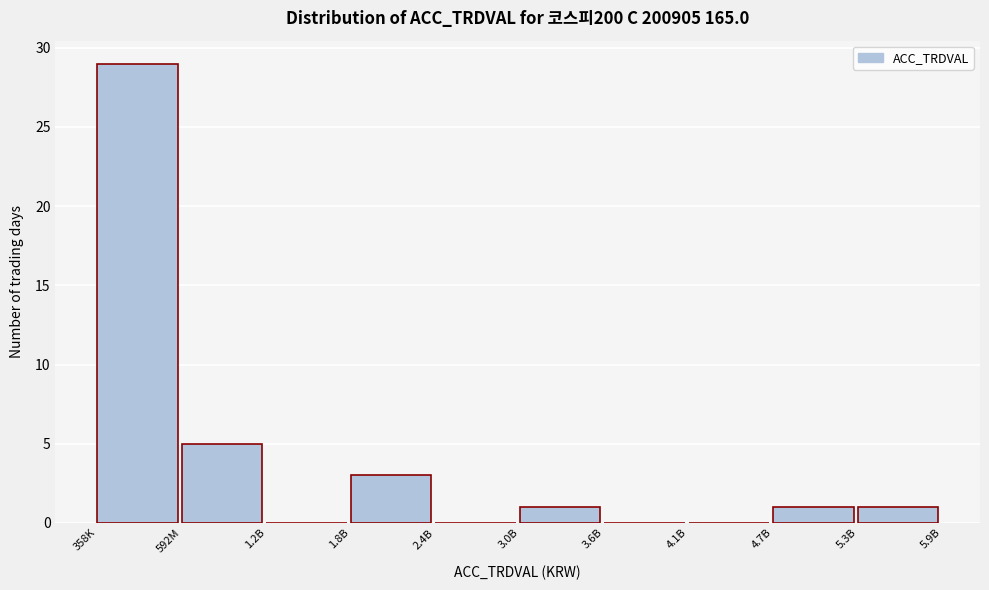

Reading left to right, what are all the values shown in this chart?

358K=29	592M=5	1.2B=0	1.8B=3	2.4B=0	3.0B=1	3.6B=0	4.1B=0	4.7B=1	5.3B=1